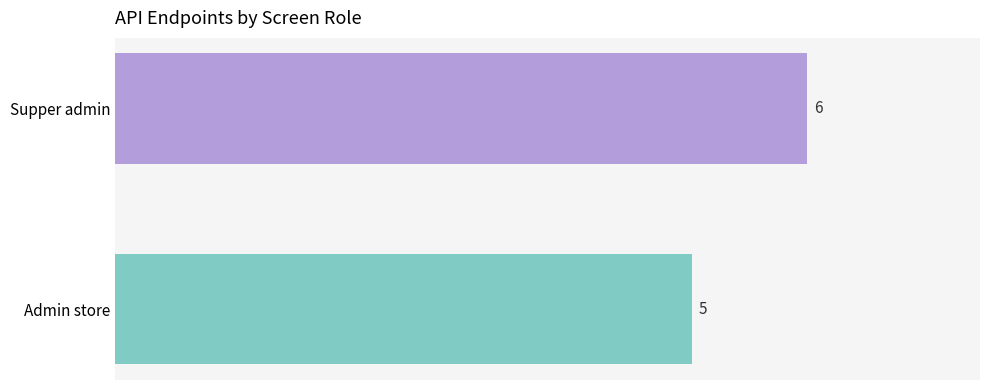

Count the number of categories in the chart.

2